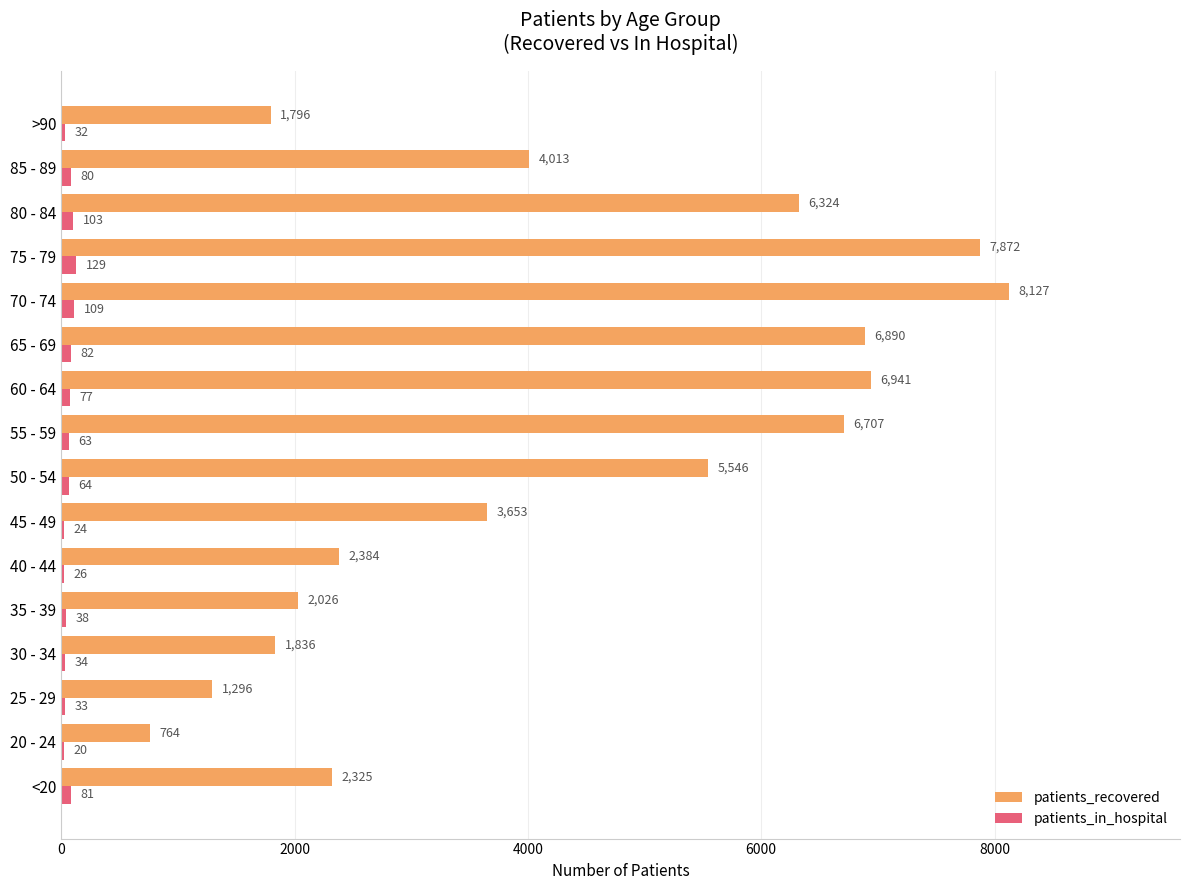

Which series changed the most between 55 - 59 and >90?

patients_recovered